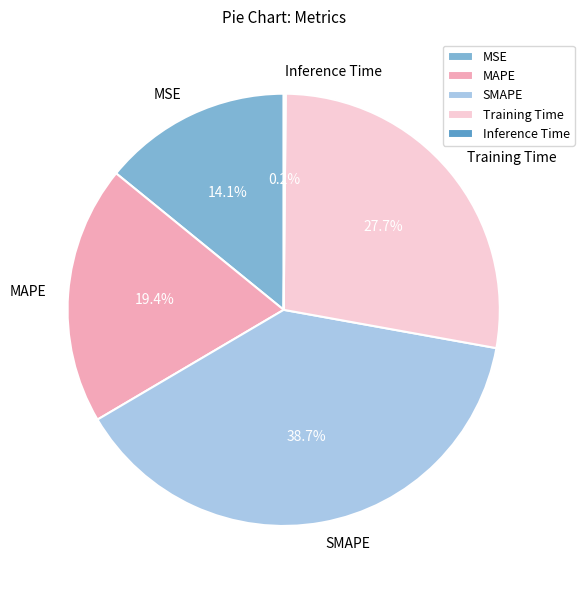

What is the largest slice in the pie chart?

SMAPE